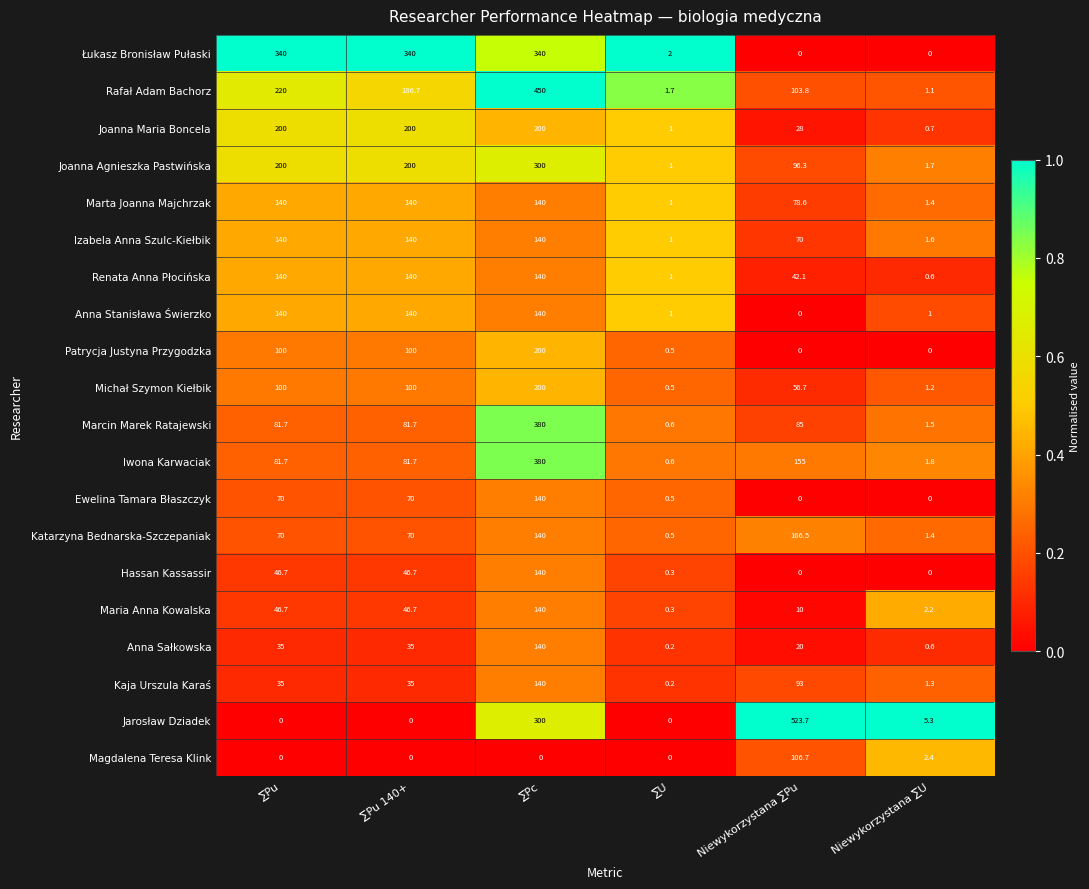

What is the sum of all Maria Anna Kowalska values?

245.9